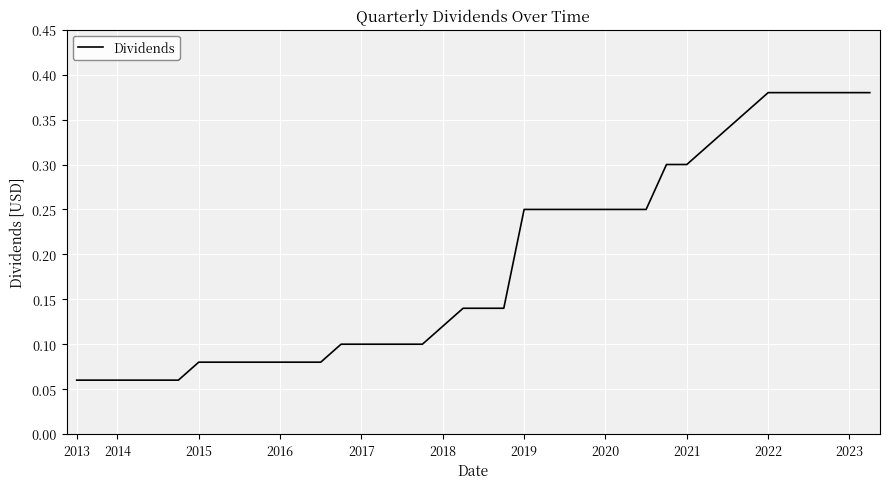

Is this an area chart (filled region under the line)?

No